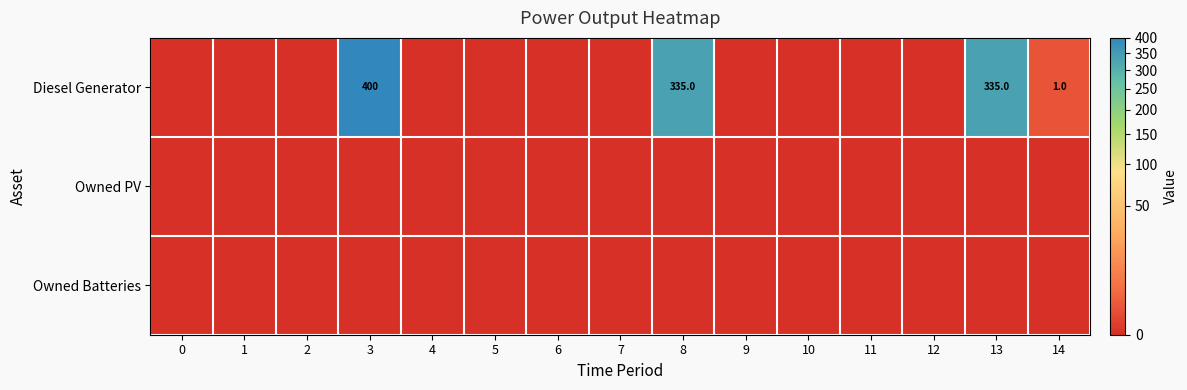

Rank the series by their maximum value, from highest to lowest.

row_0, row_1, row_2